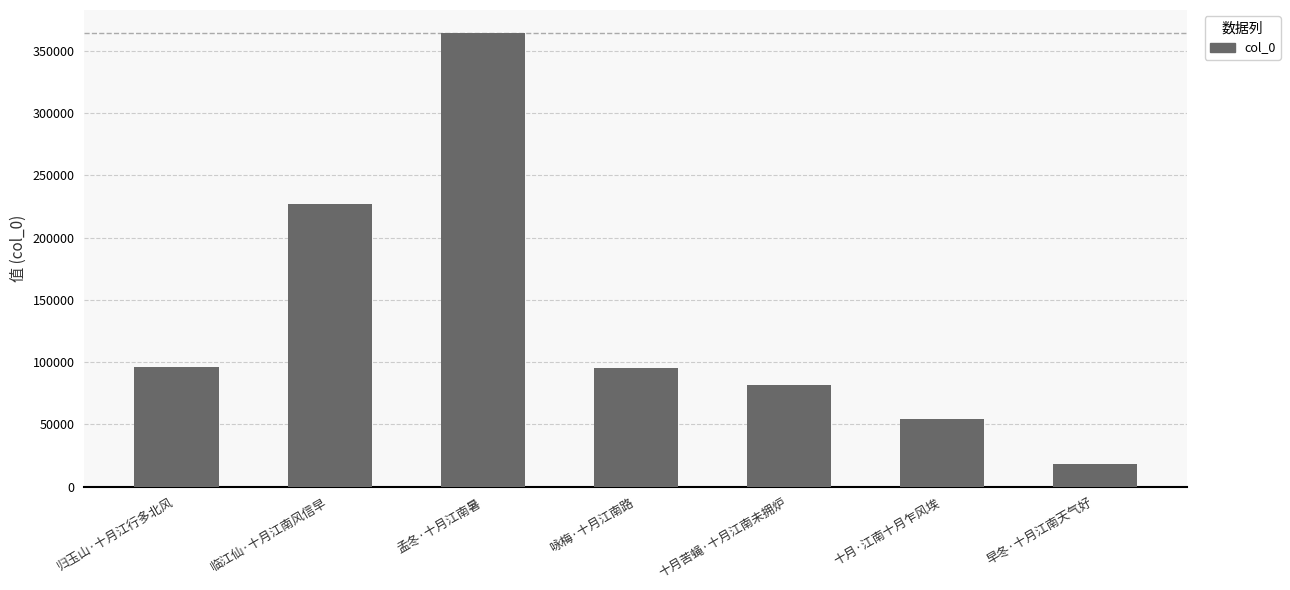

How many series are shown in this chart?

1